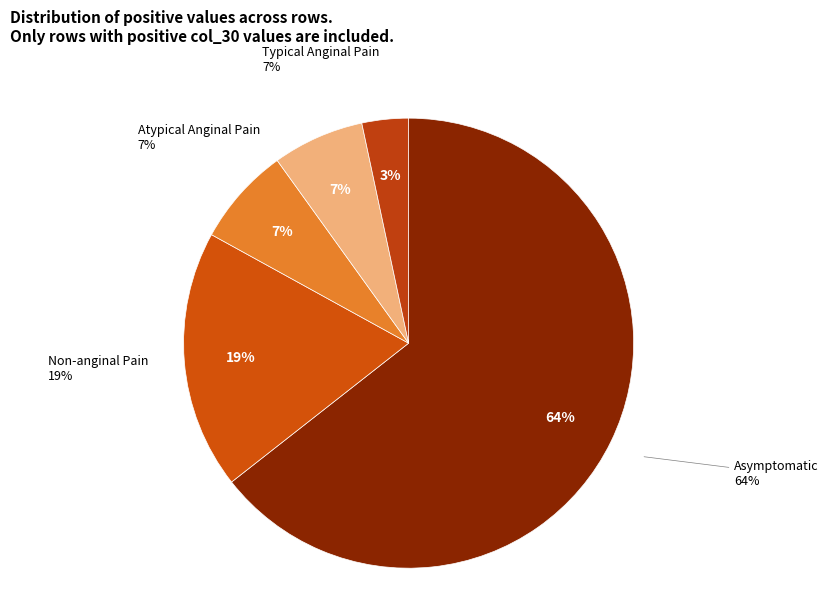

To the nearest percent, what is the average slice percentage?

20%